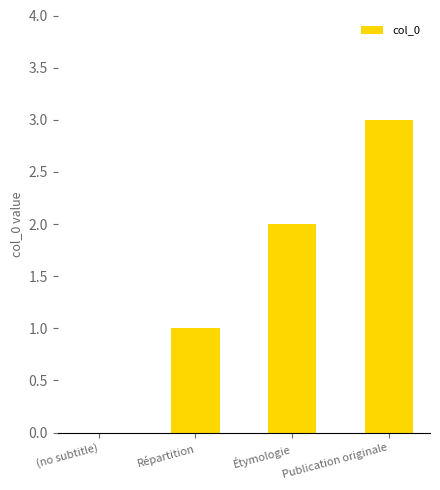

Which label corresponds to the largest value in the chart?

Publication originale